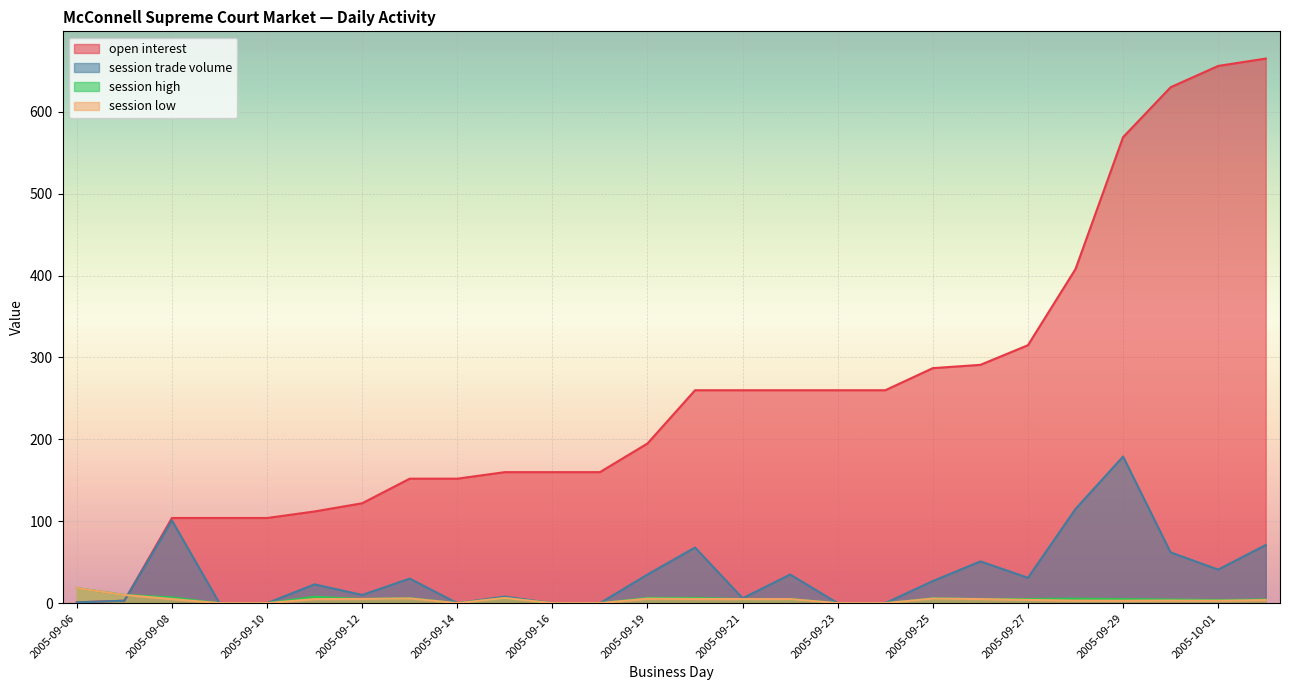

Does the chart display data point markers on the line(s)?

No